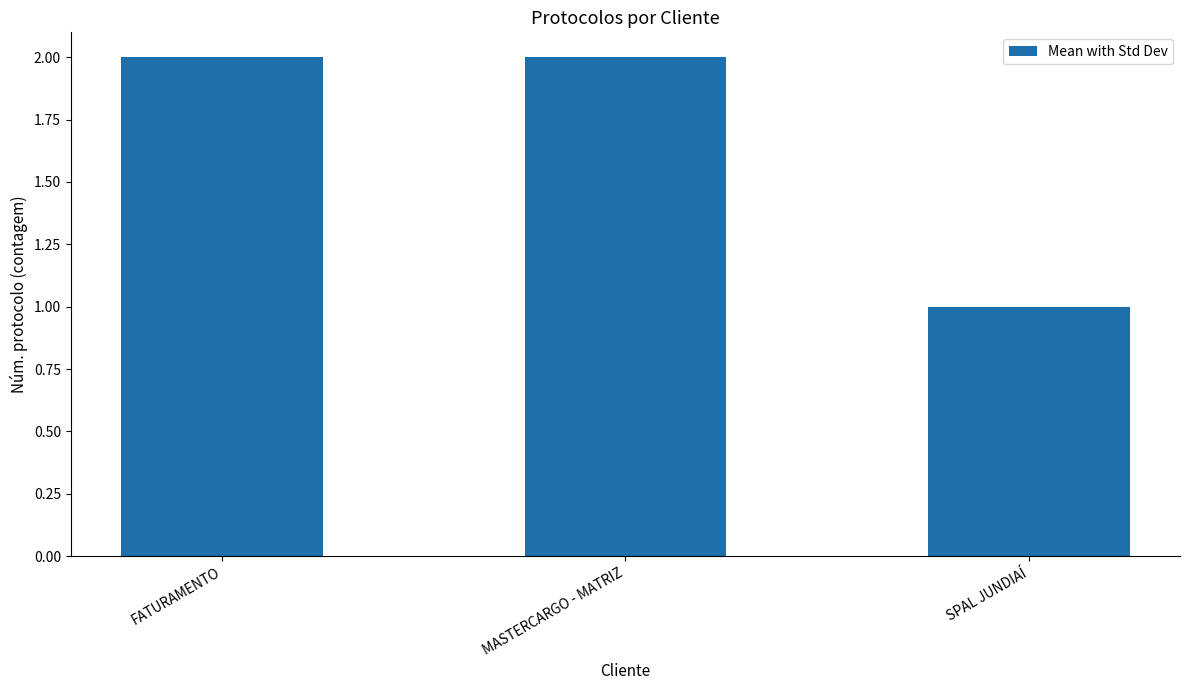

What is the average value?

2